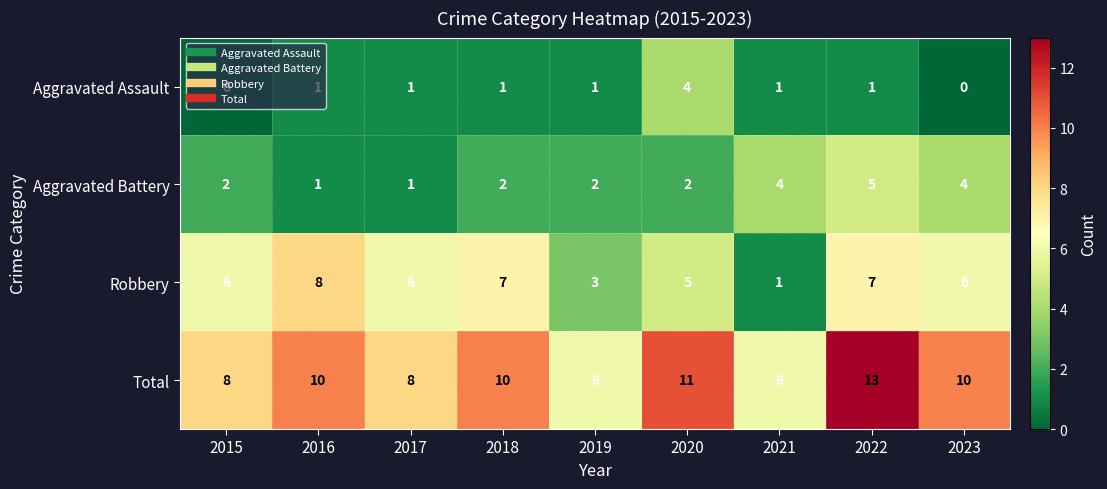

At which label is Robbery closest to 4?

2019